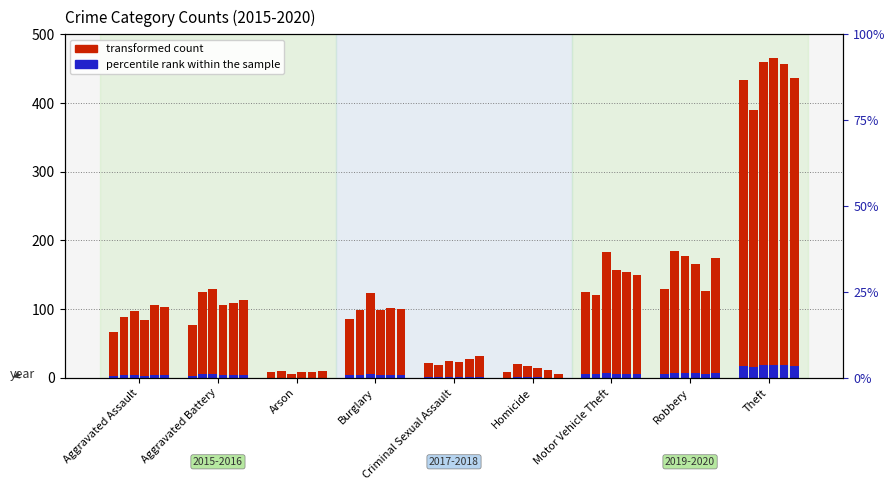

True or false: 2020 has a value of 144.0 at Motor Vehicle Theft.

True